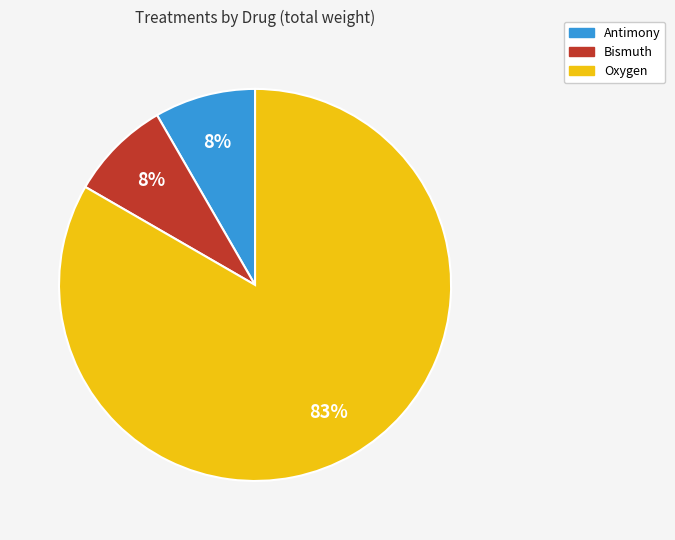

To the nearest percent, what percentage of the pie is Bismuth?

8%